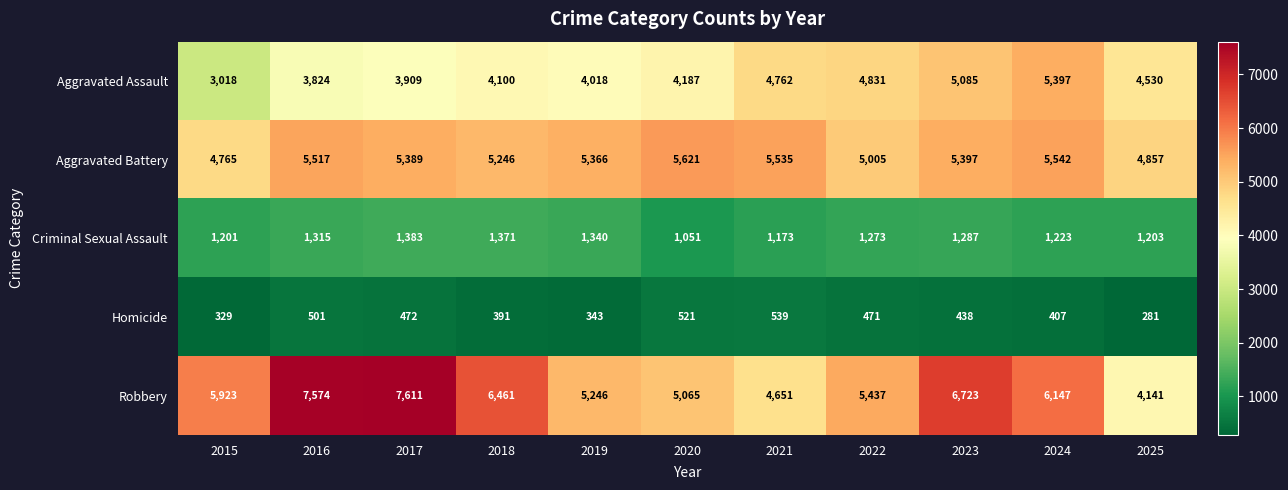

What is the sum of all Robbery values?

64979